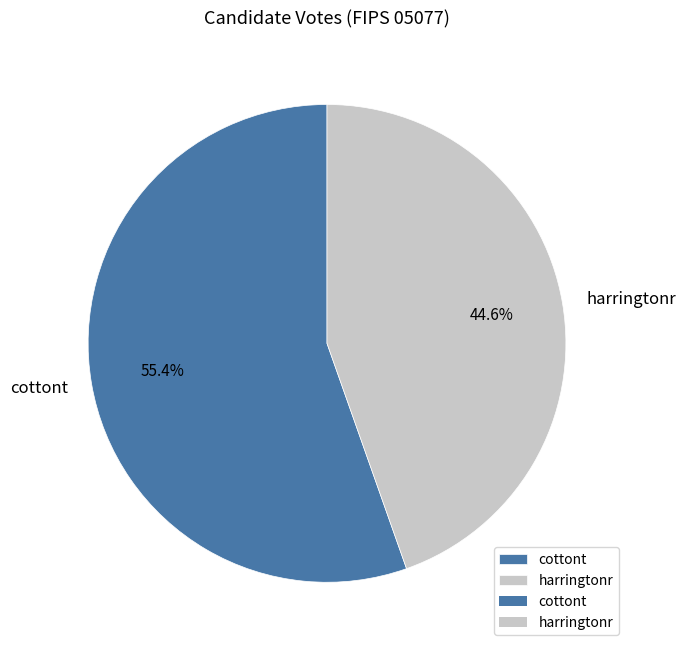

To the nearest percent, what portion does harringtonr represent?

45%